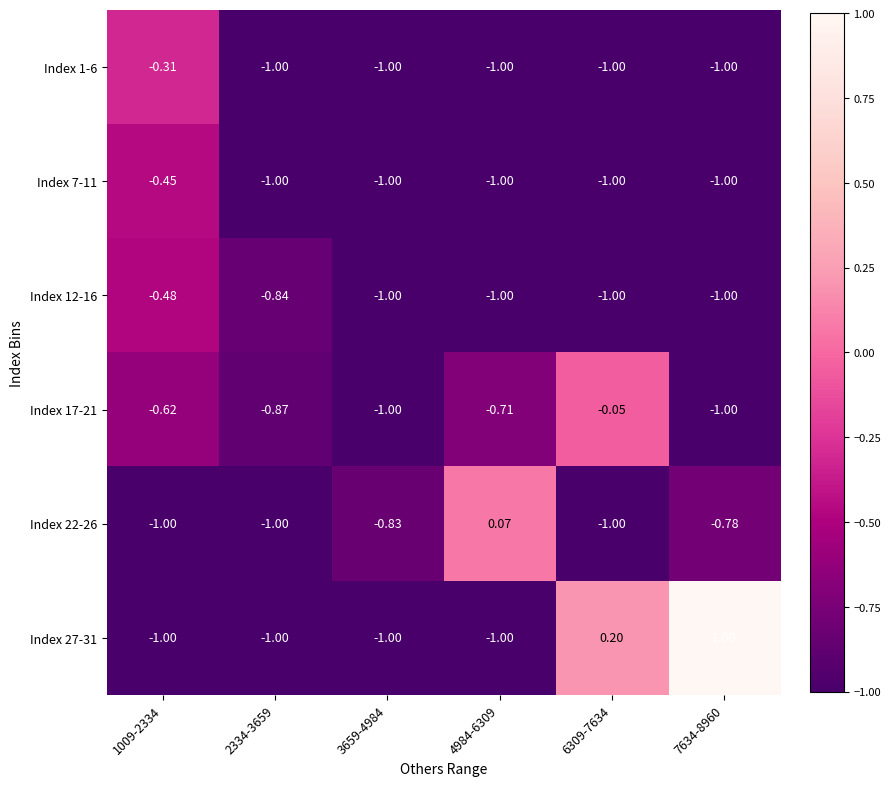

How many positive values does the Index 22-26 series have?

1